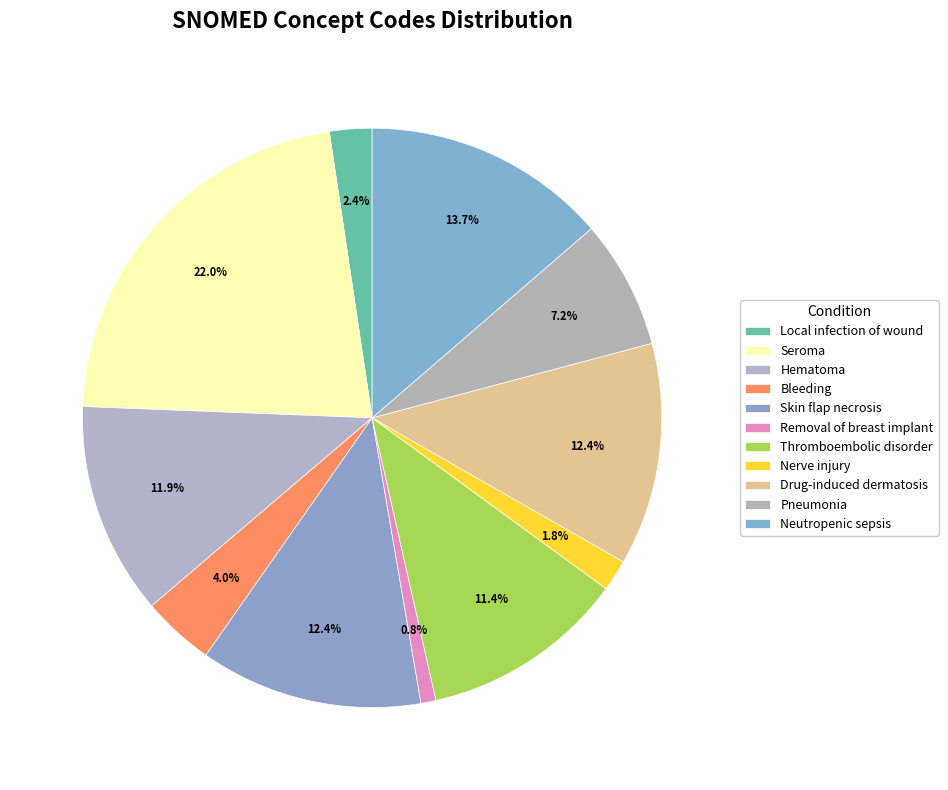

True or false: Drug-induced dermatosis accounts for 12% of the total.

True